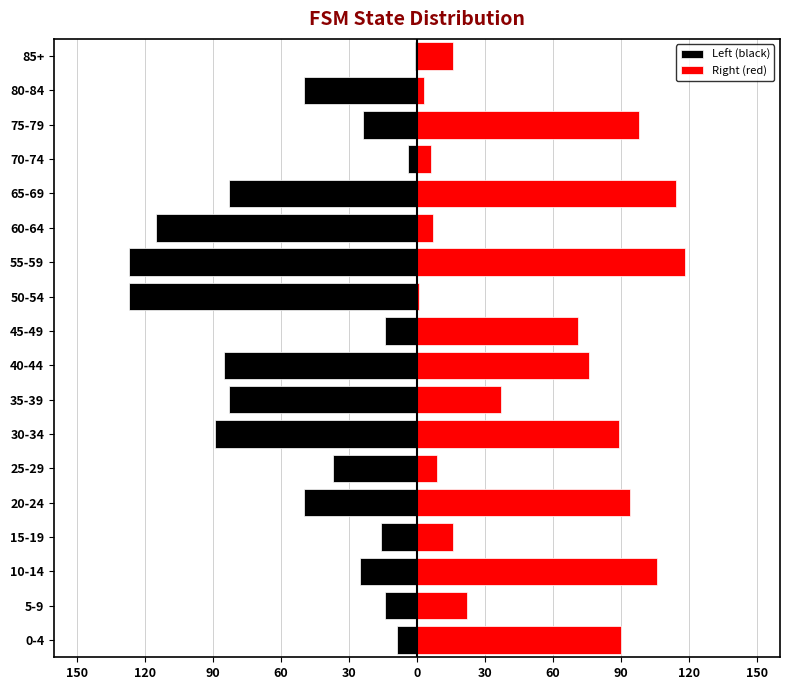

What is the average value of the Right (red) series?

54